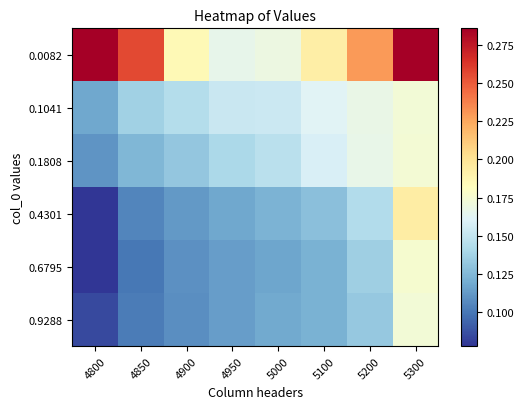

At 4900, list the series in order from smallest to largest.

0.9288, 0.6795, 0.4301, 0.1808, 0.1041, 0.0082